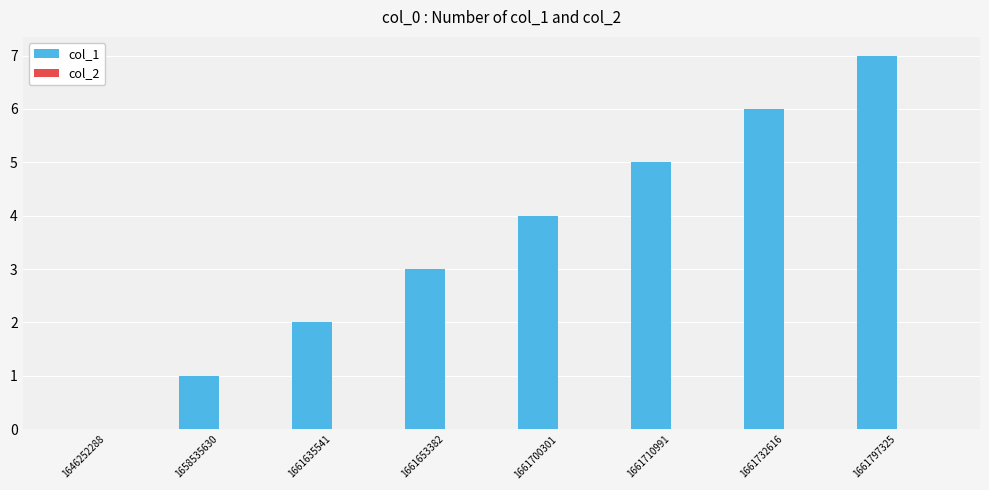

What is the change in value from 1646252288 to 1661653382?

+3